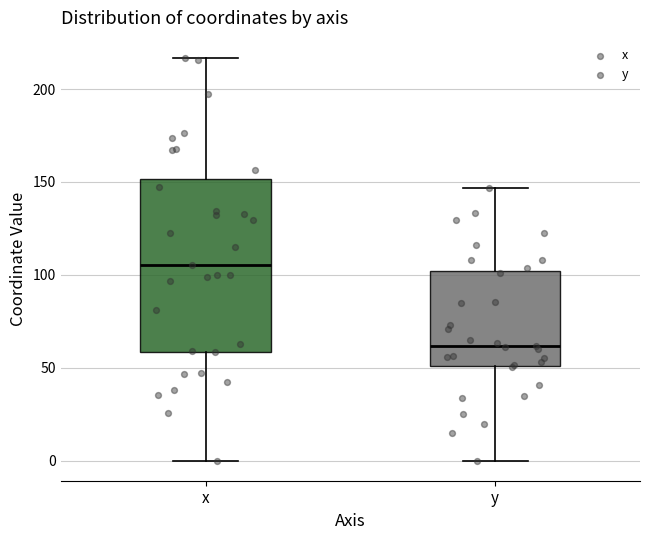

Which box's median line is the highest?

x